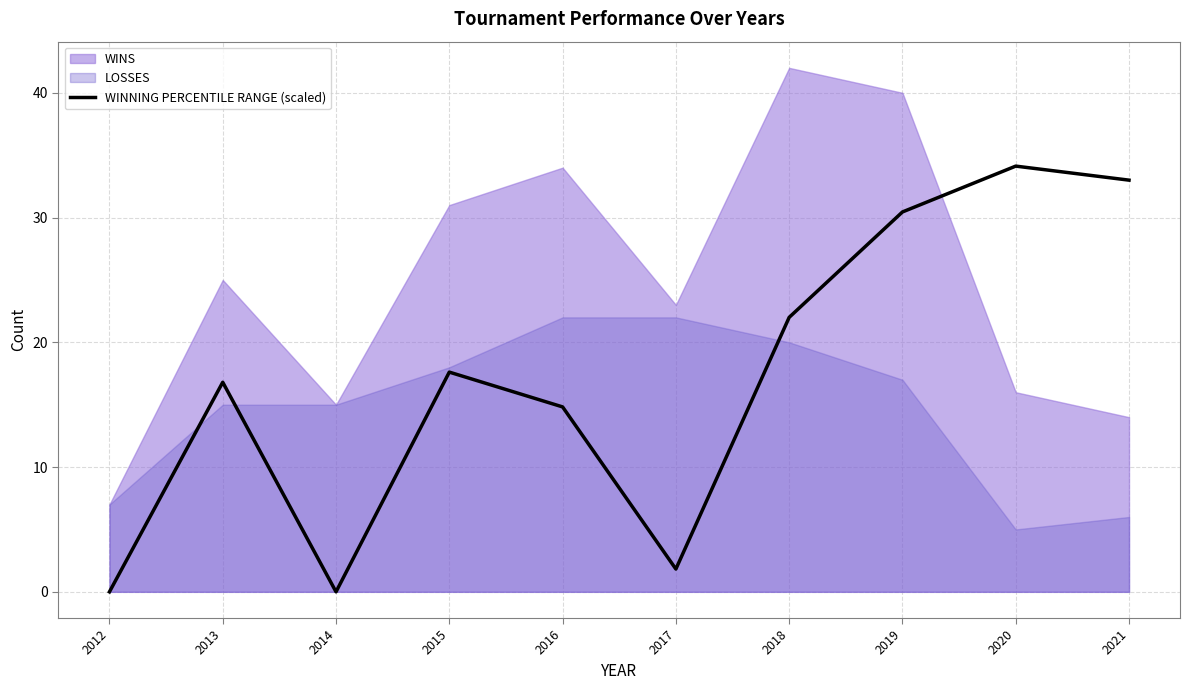

Reading right to left, what are all the values shown in this chart?

33.0	34.1	30.4	22.0	1.8	14.8	17.6	0.0	16.8	0.0